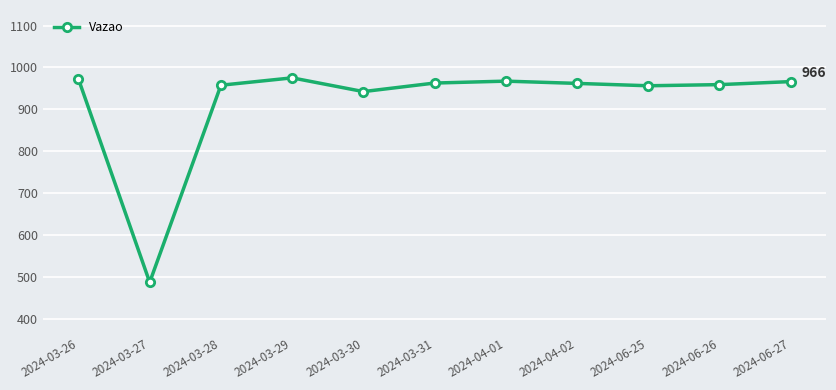

What is the value of the 9th point from the left?

956.2